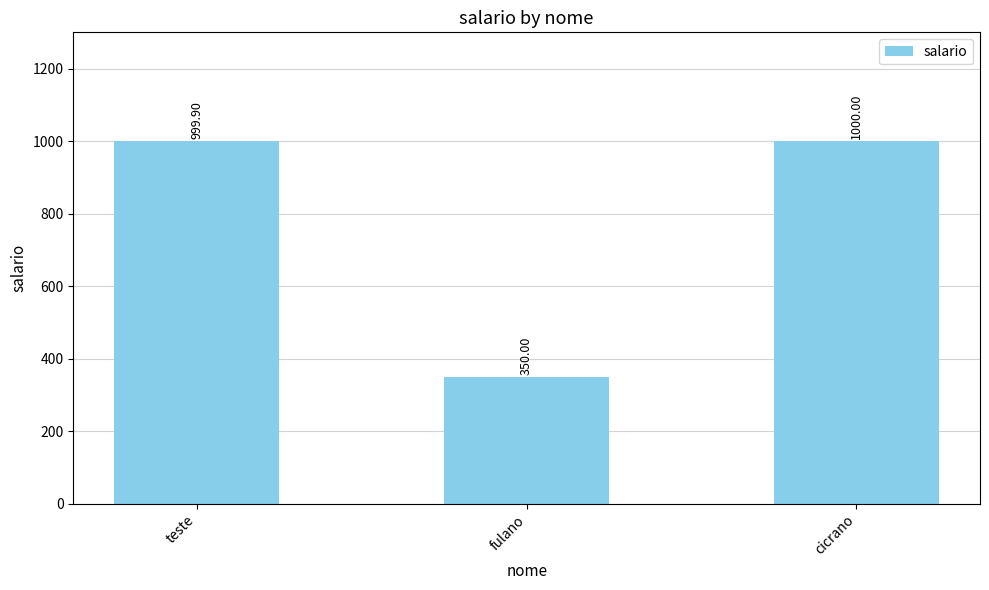

What is the difference between the maximum and minimum values?

650.0